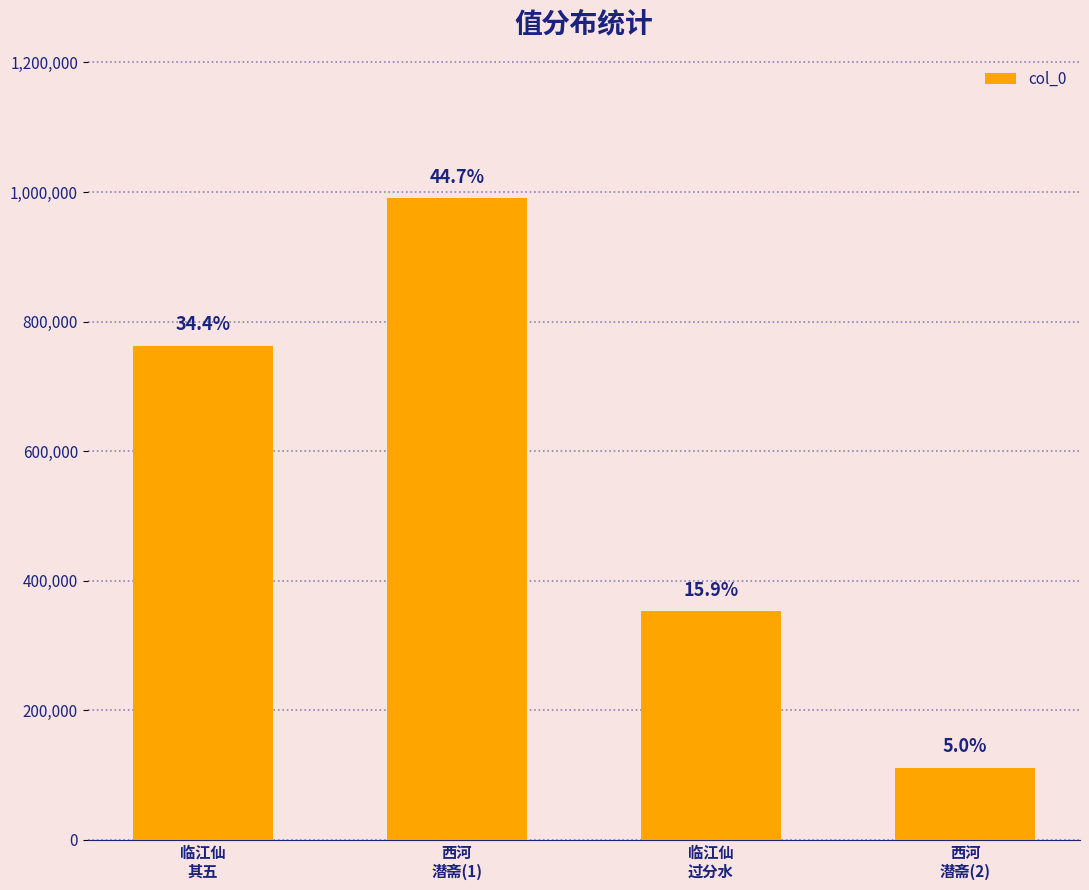

What is the label of the 2nd bar from the left?

西河
潜斋(1)